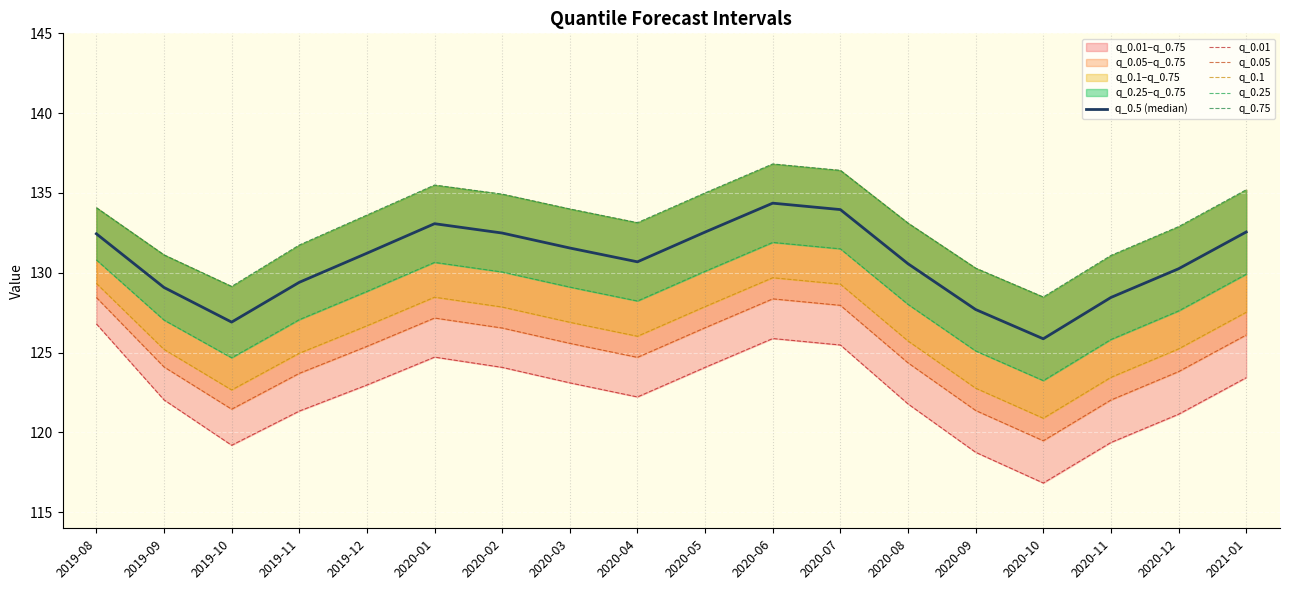

True or false: q_0.75 and q_0.01 intersect in this chart.

False